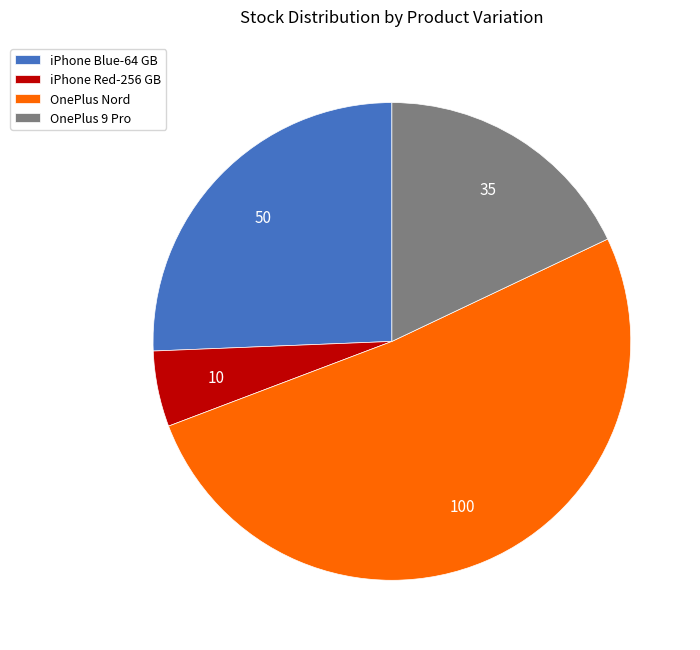

What is the largest slice in the pie chart?

OnePlus Nord